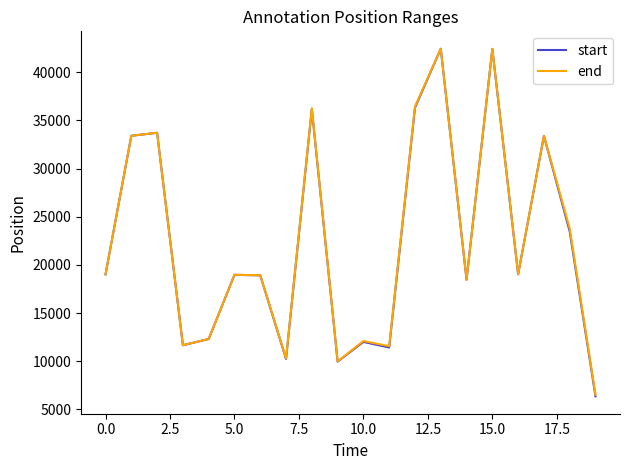

How many lines are shown in the chart?

2